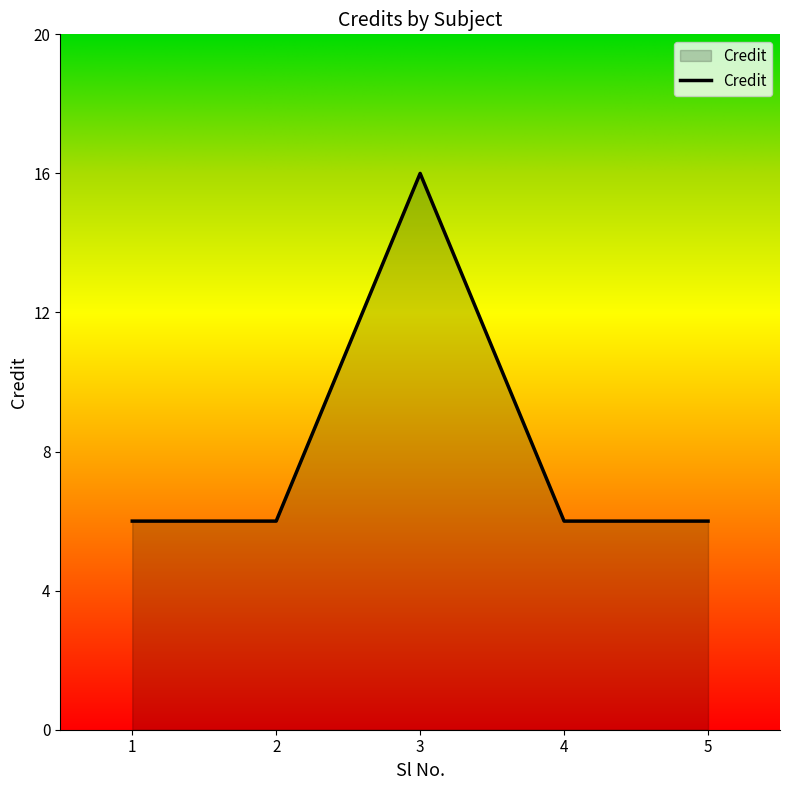

Between 3 and 5, which is larger?

3